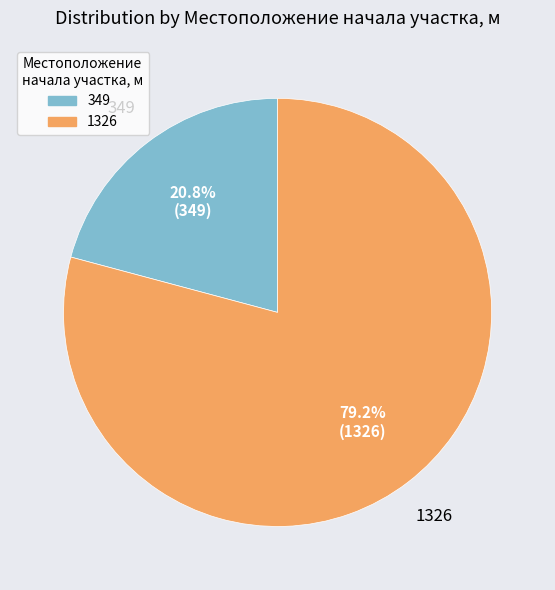

Rank the categories by value from highest to lowest.

1326, 349